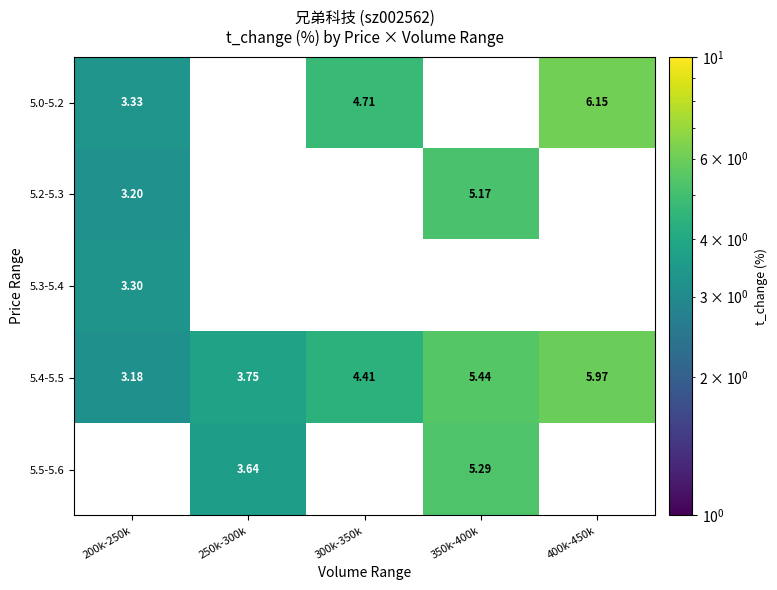

Is the value of 5.2-5.3 at 350k-400k greater than the value of 5.5-5.6 at 350k-400k?

No